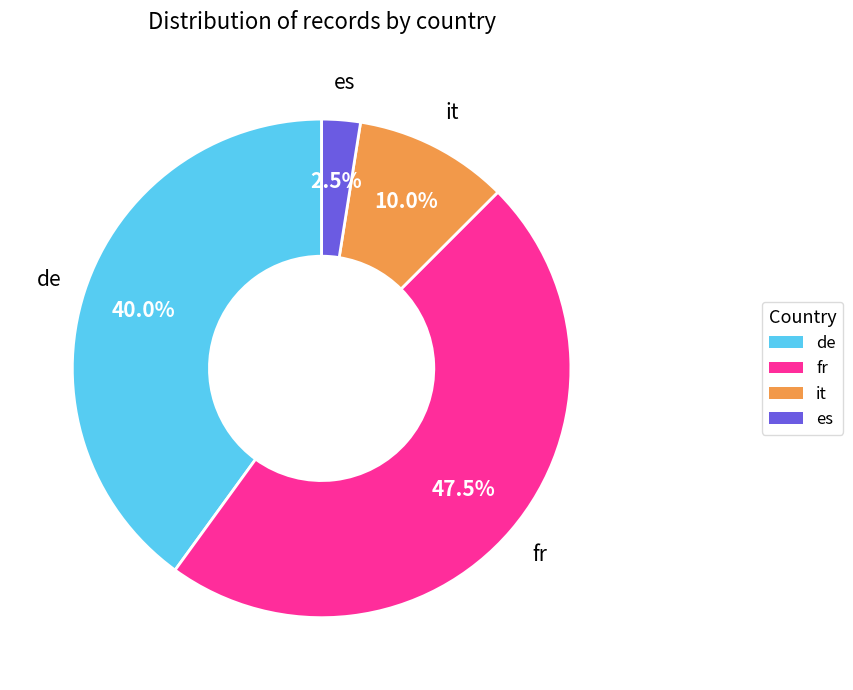

How many segments does this pie chart have?

4